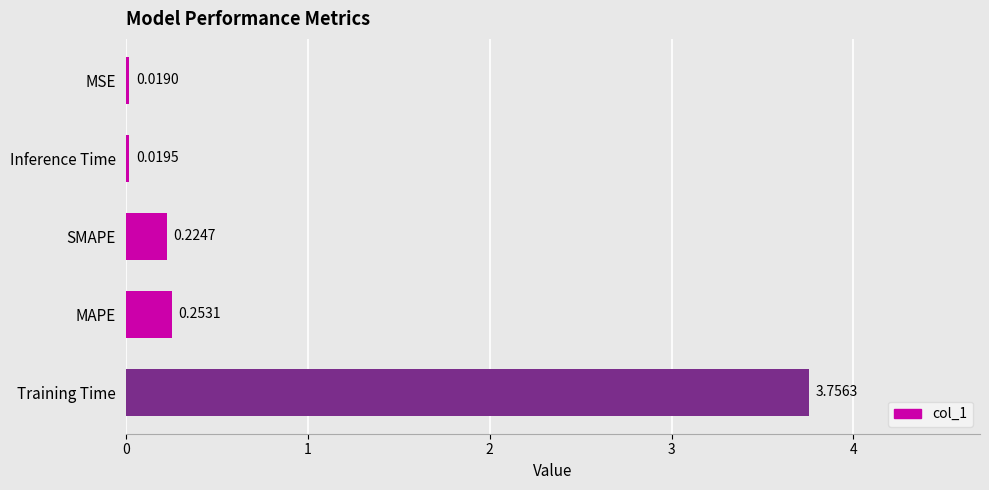

Rank the categories by value from lowest to highest.

MSE, Inference Time, SMAPE, MAPE, Training Time